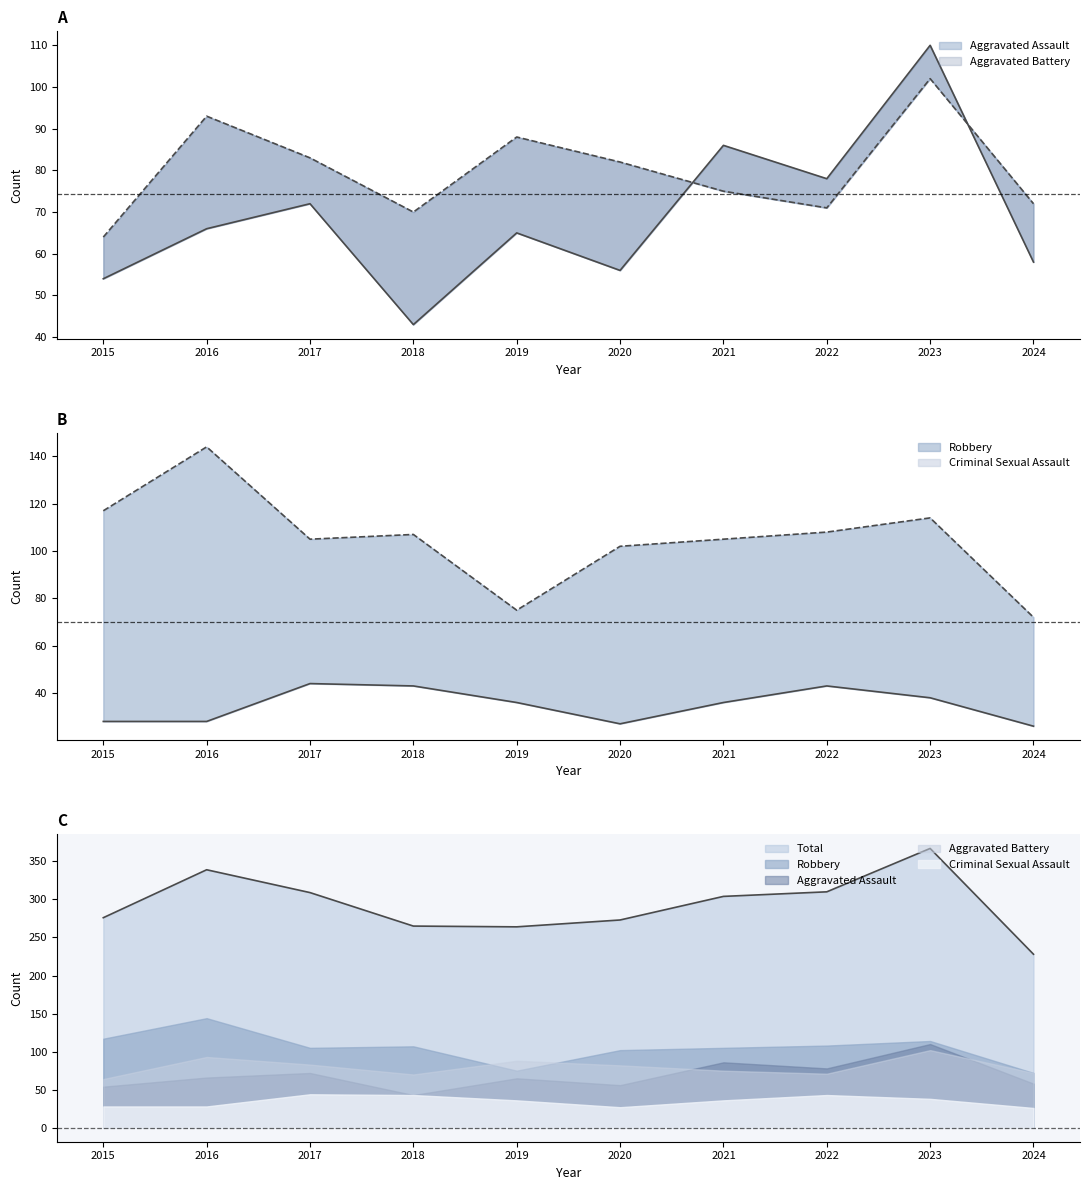

What is the sum of all Robbery values?

1049